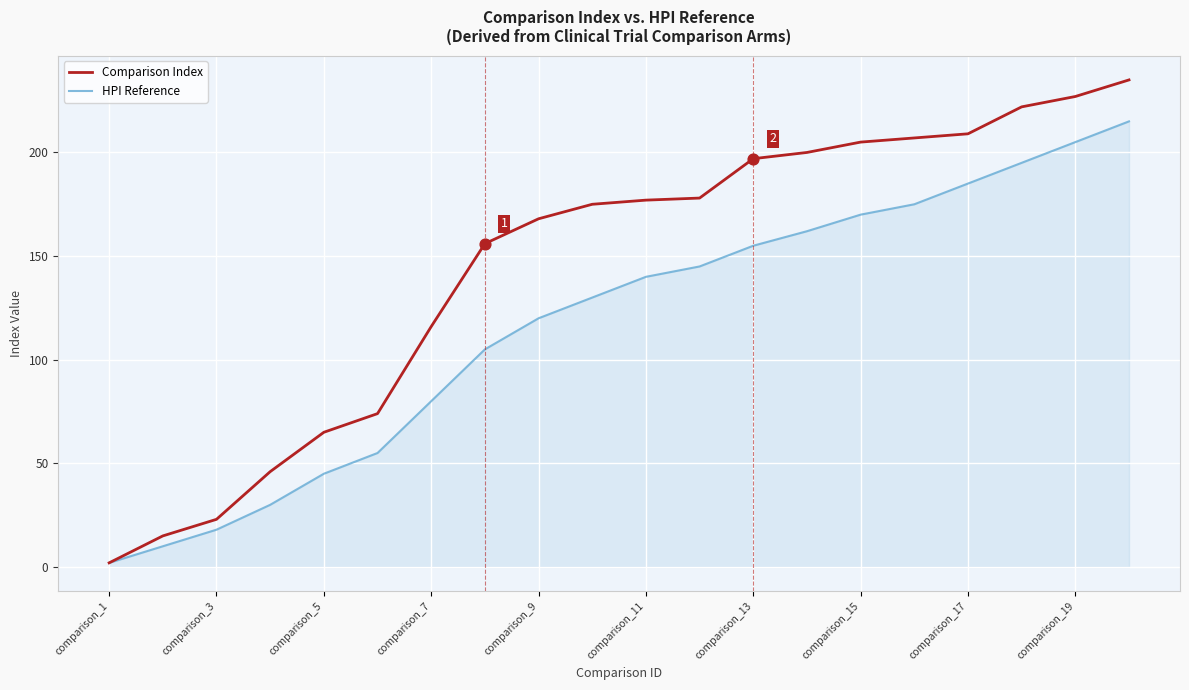

What are all the series names shown in the legend?

Comparison Index, HPI Reference